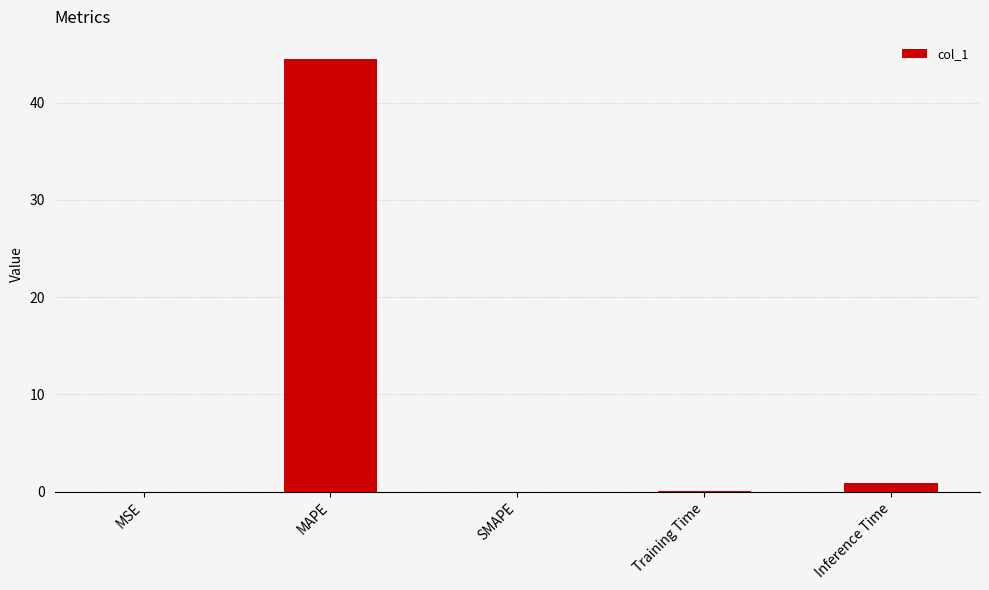

Which category has the highest value across all series?

MAPE